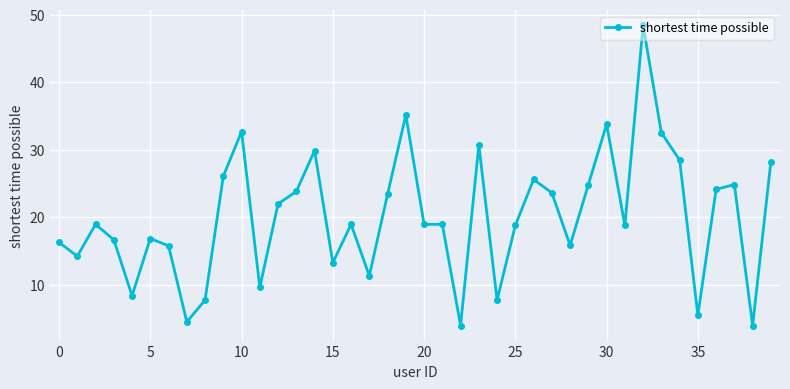

What is the value of the 34th point from the left?

32.5